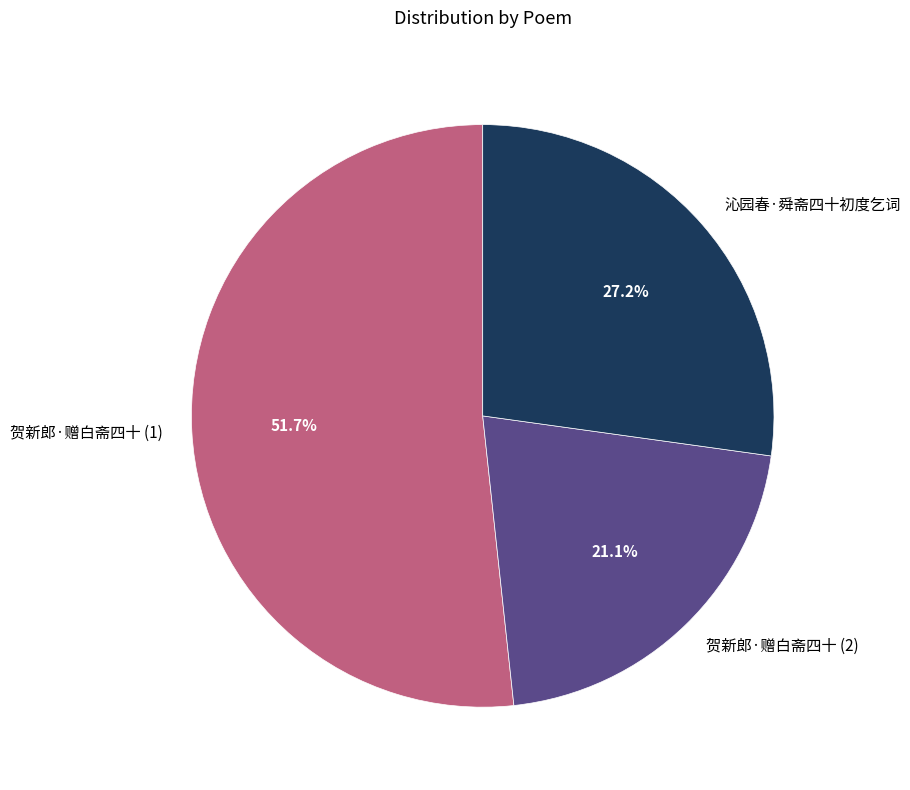

What percentage is the 沁园春·舜斋四十初度乞词 slice, to the nearest percent?

27%